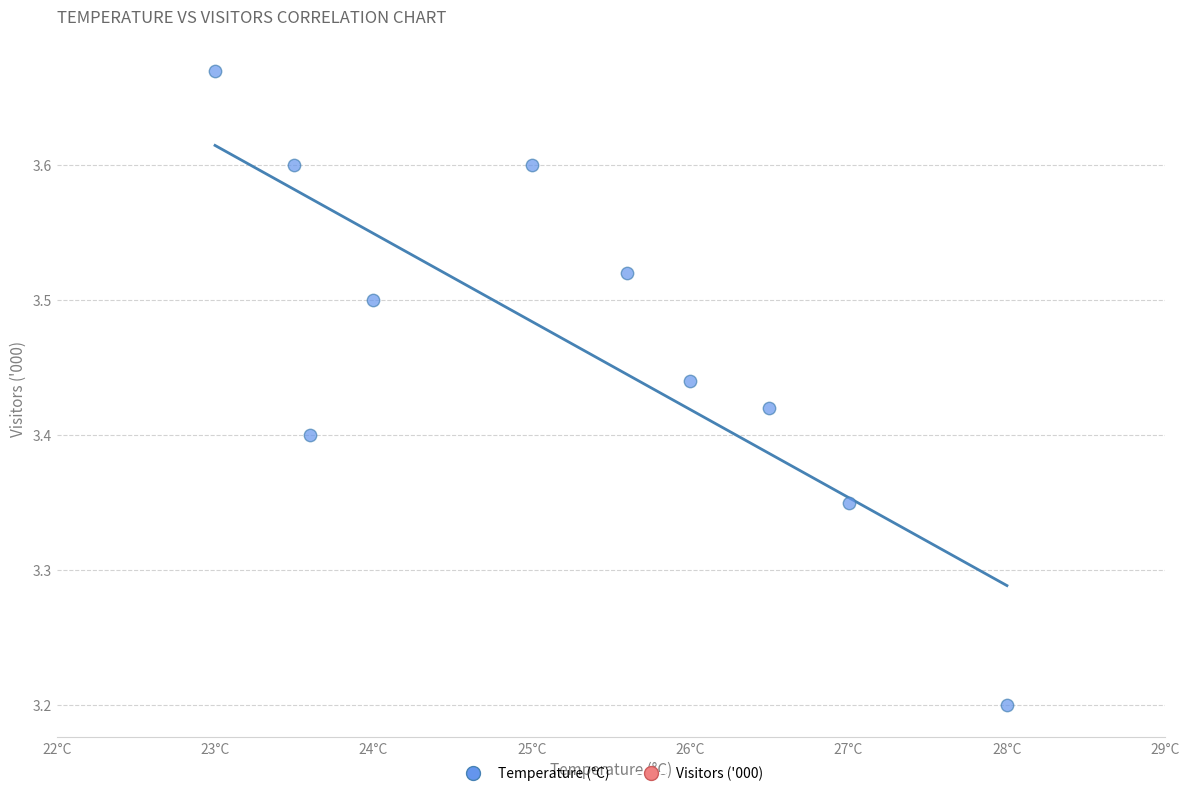

What Y value in the scatter plot is closest to 3?

3.2